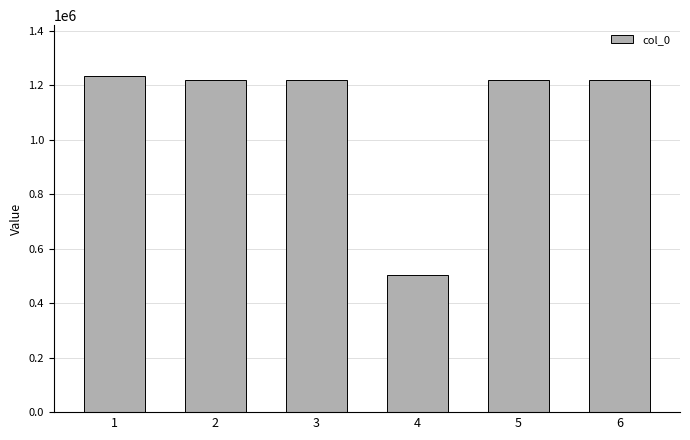

What is the value of the 6th bar from the left?

1219029